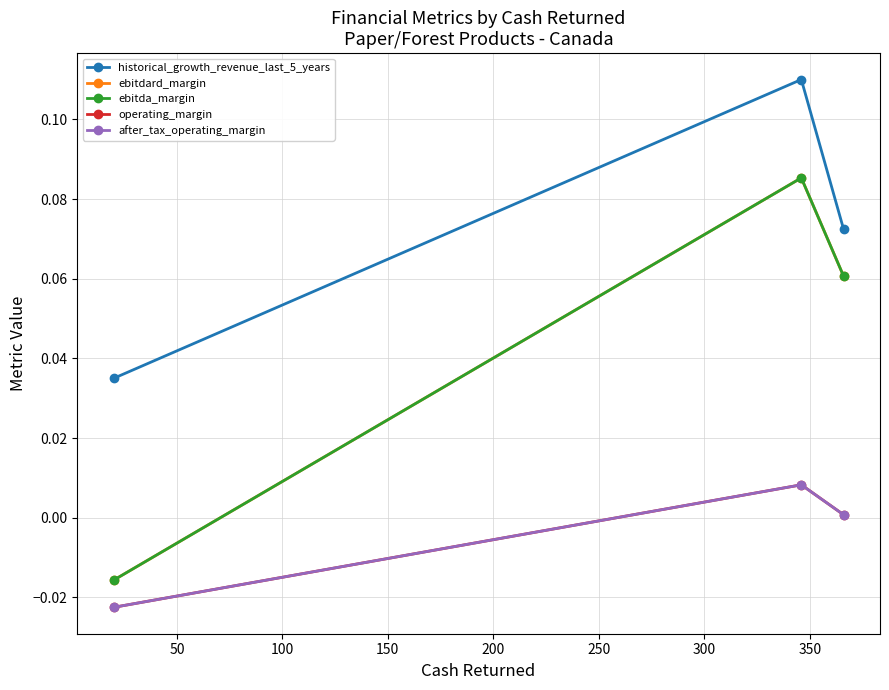

Rank the series by their maximum value, from highest to lowest.

historical_growth_revenue_last_5_years, ebitdard_margin, ebitda_margin, operating_margin, after_tax_operating_margin